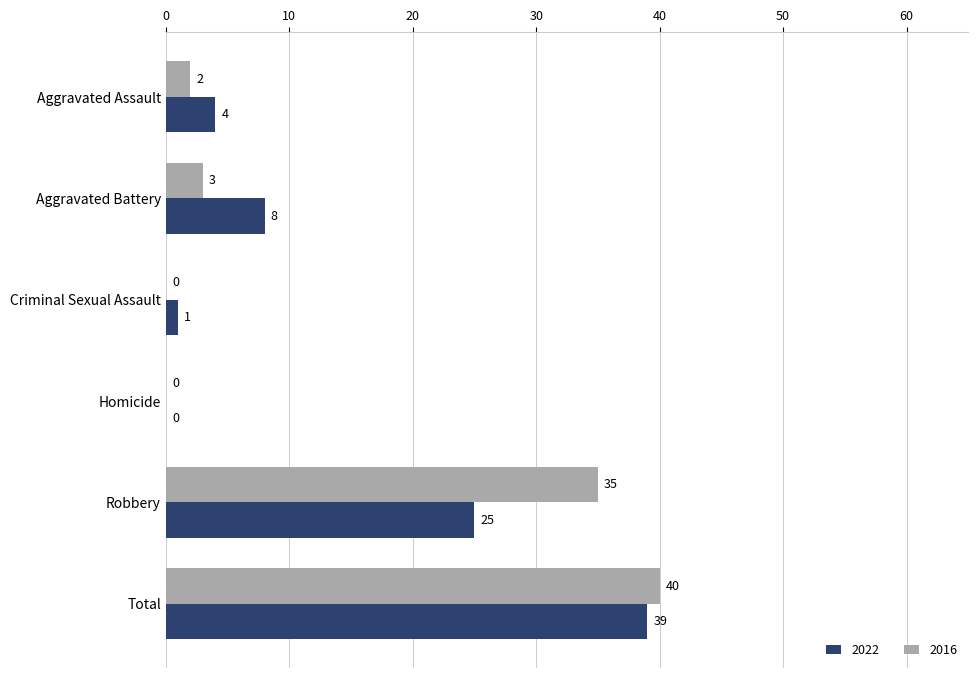

How many categories are shown in the chart?

6